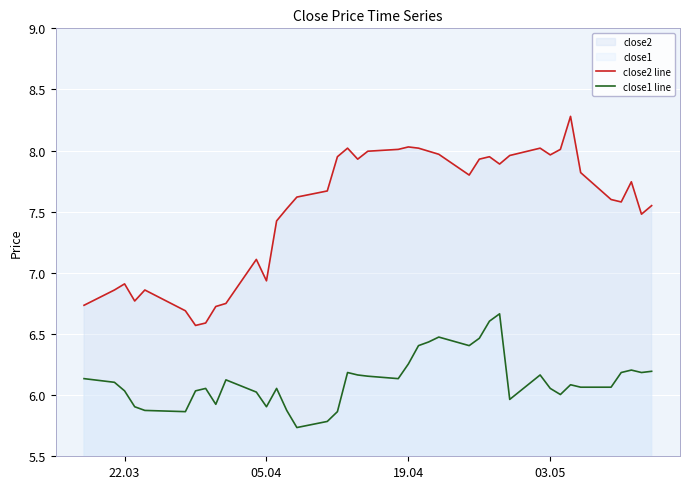

What is the highest value of the close2 line series?

8.3